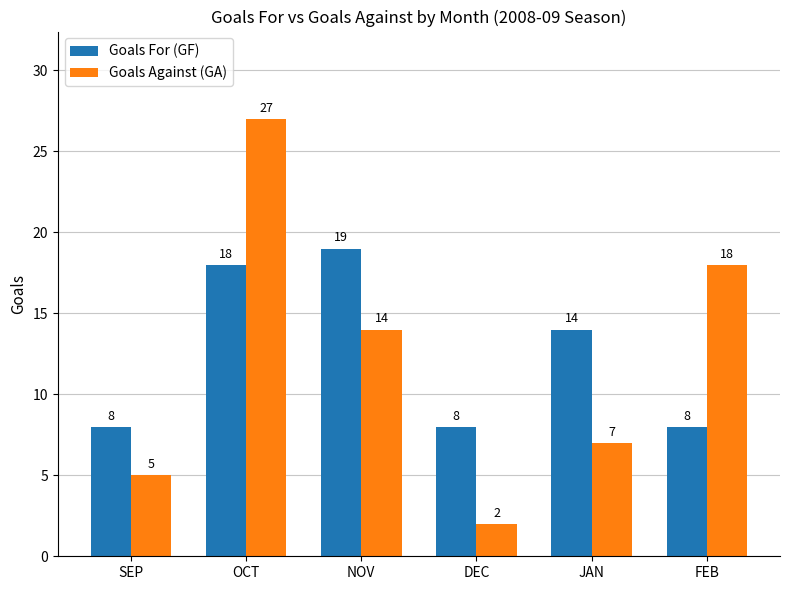

List the series in order of their overall mean, highest first.

Goals For (GF), Goals Against (GA)